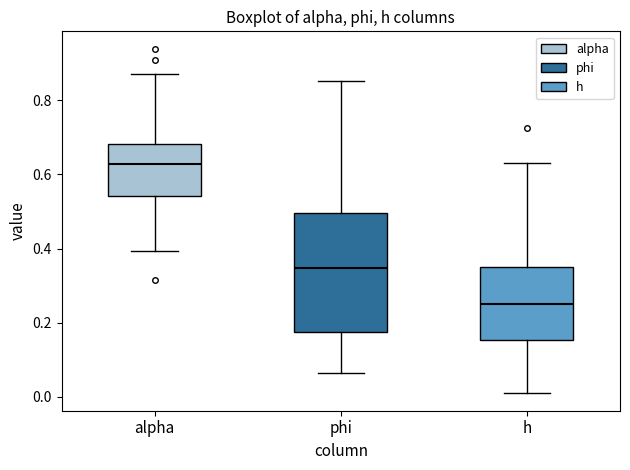

Reading left to right, read every box against the y-axis: the position of its median line, the range the box covers, and the ends of its whiskers. The values are not printed on the chart, so give them approximately, as read against the axis.

alpha: median 0.62, box 0.54 to 0.68, whiskers 0.40 to 0.88
phi: median 0.34, box 0.18 to 0.50, whiskers 0.06 to 0.86
h: median 0.24, box 0.16 to 0.36, whiskers 0.00 to 0.64